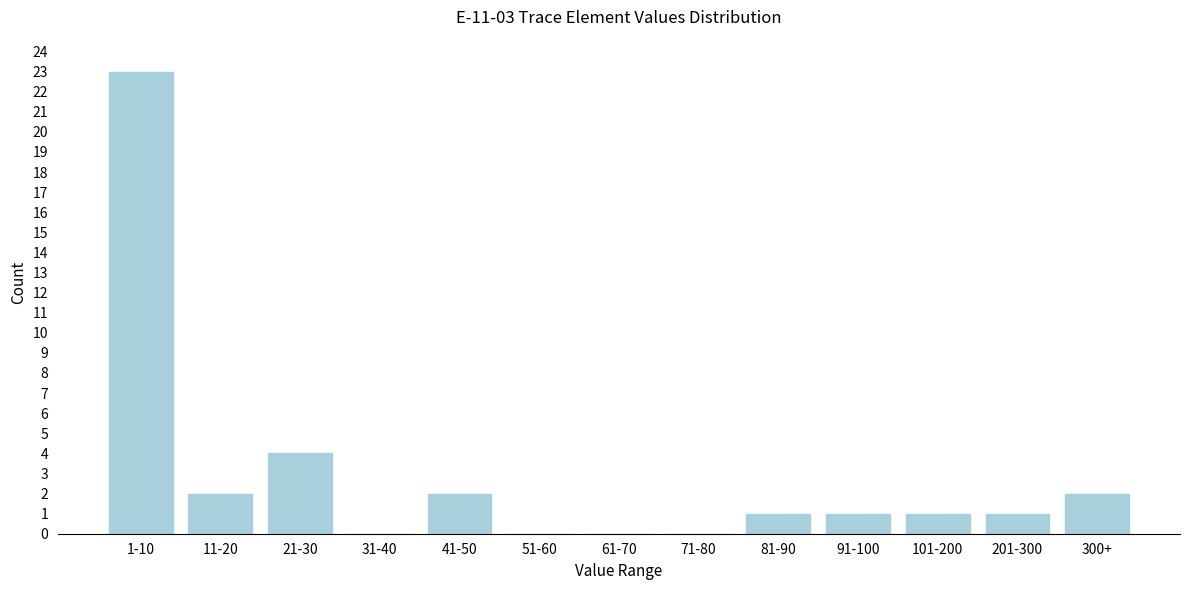

Reading left to right, extract all data points from this chart.

1-10=23	11-20=2	21-30=4	31-40=0	41-50=2	51-60=0	61-70=0	71-80=0	81-90=1	91-100=1	101-200=1	201-300=1	300+=2